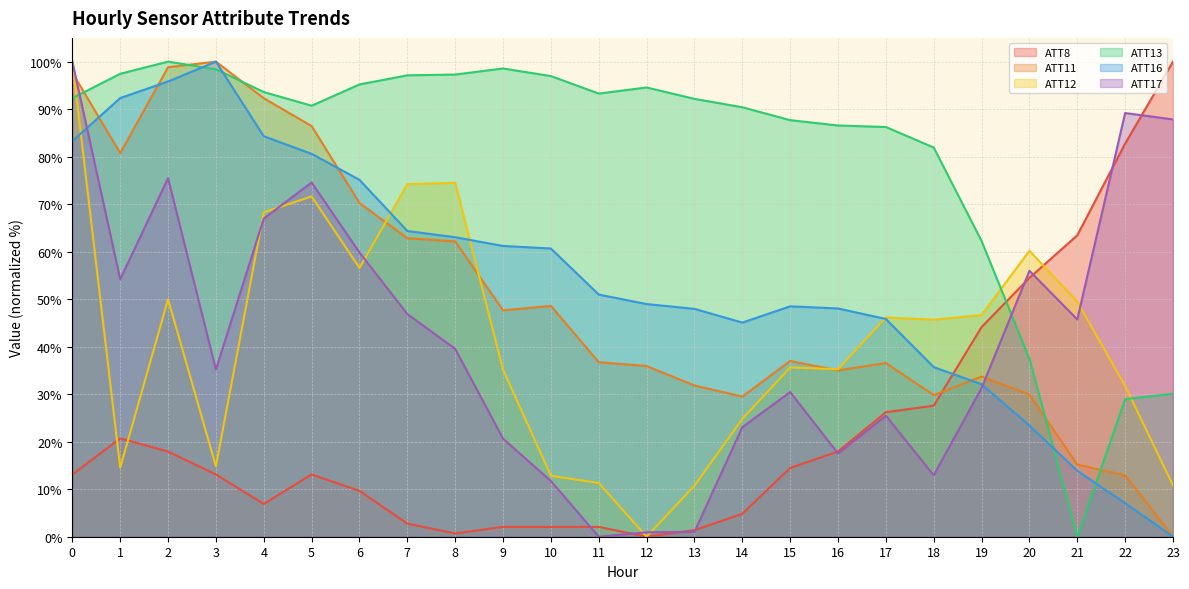

How many lines are shown in the chart?

6